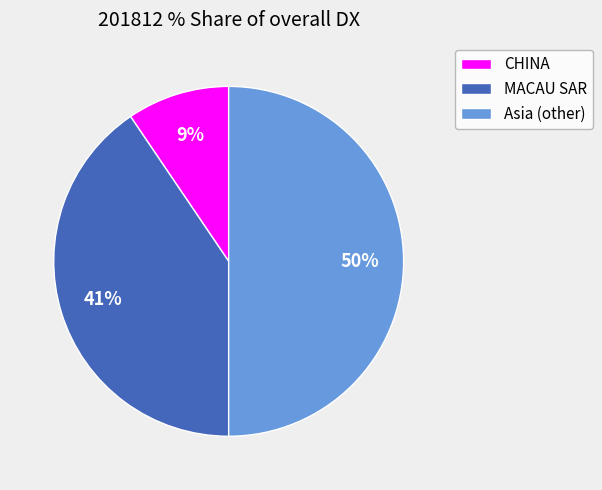

True or false: Asia (other) accounts for 38% of the total.

False